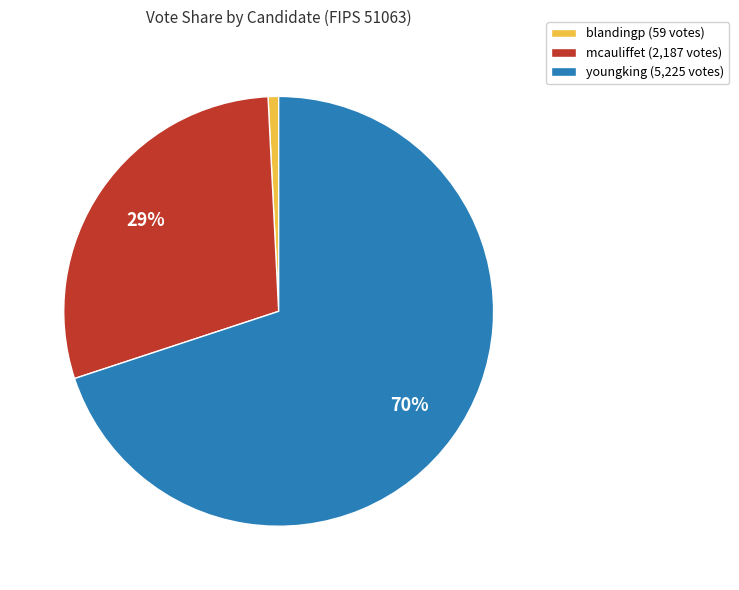

What is the ratio of the value at mcauliffet (2,187 votes) to the value at youngking (5,225 votes)?

0.4